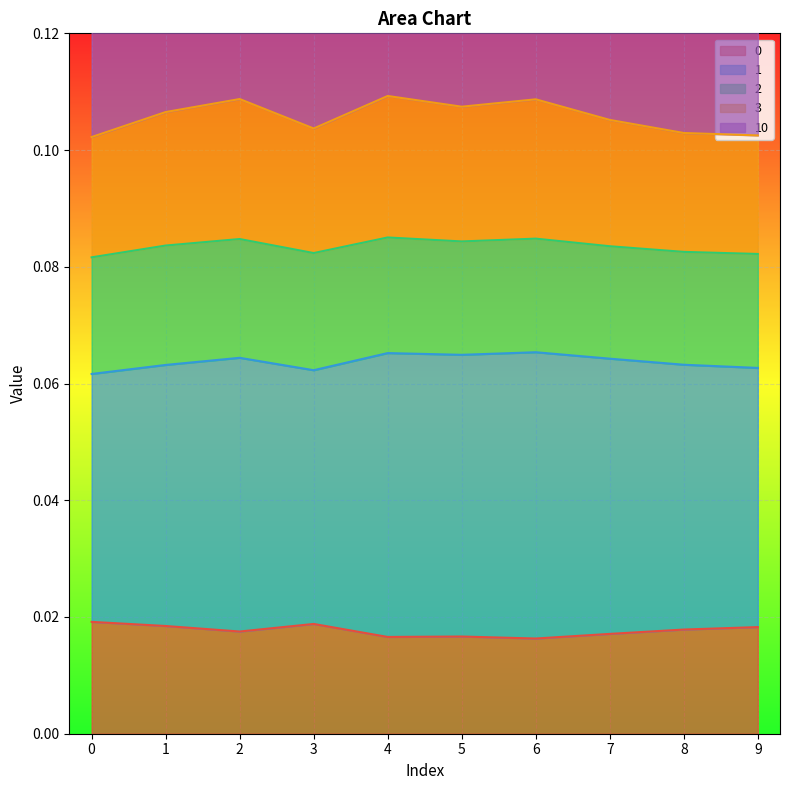

Which category has the highest value in the 3 series?

4